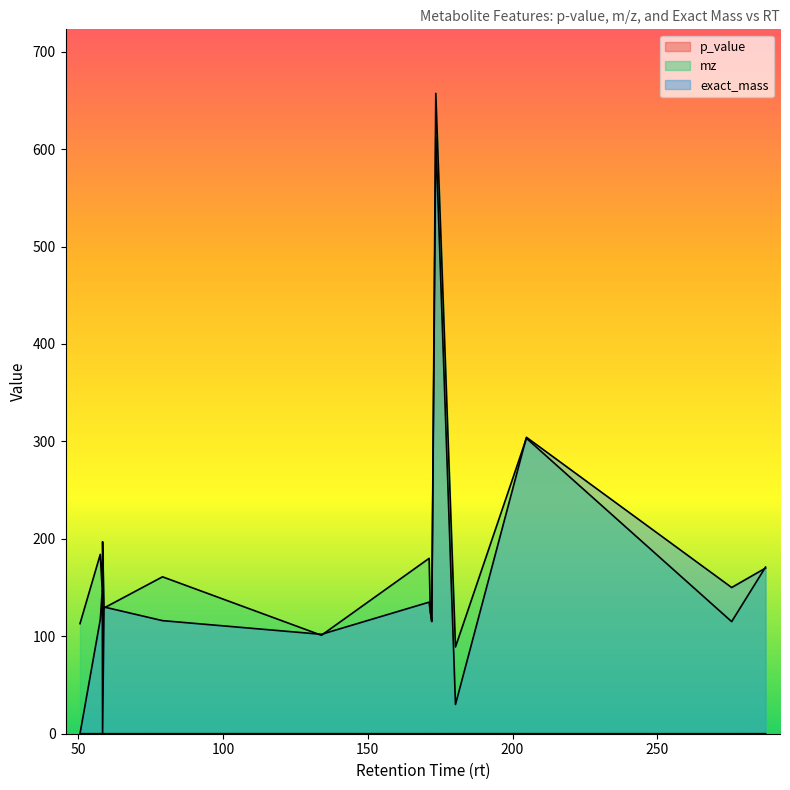

Which series has the widest spread of values?

exact_mass